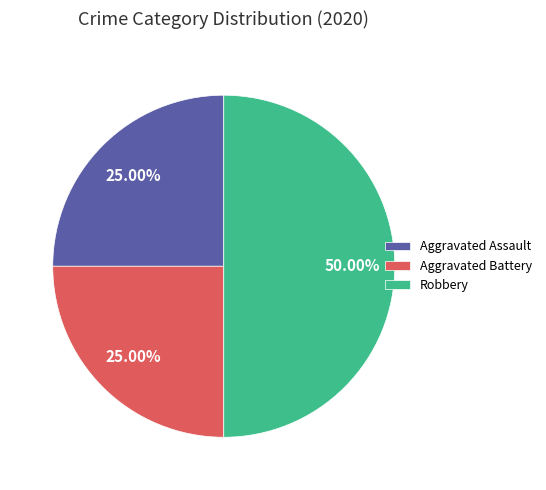

True or false: Robbery accounts for 65% of the total.

False